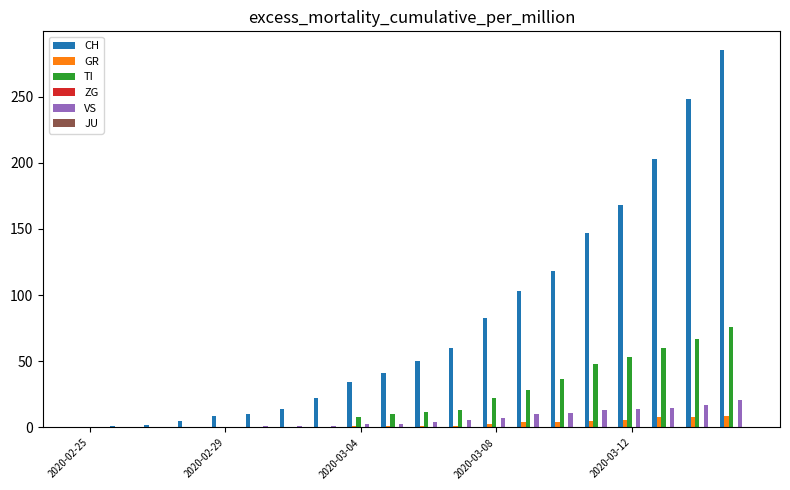

What is the maximum value shown in the chart?

285